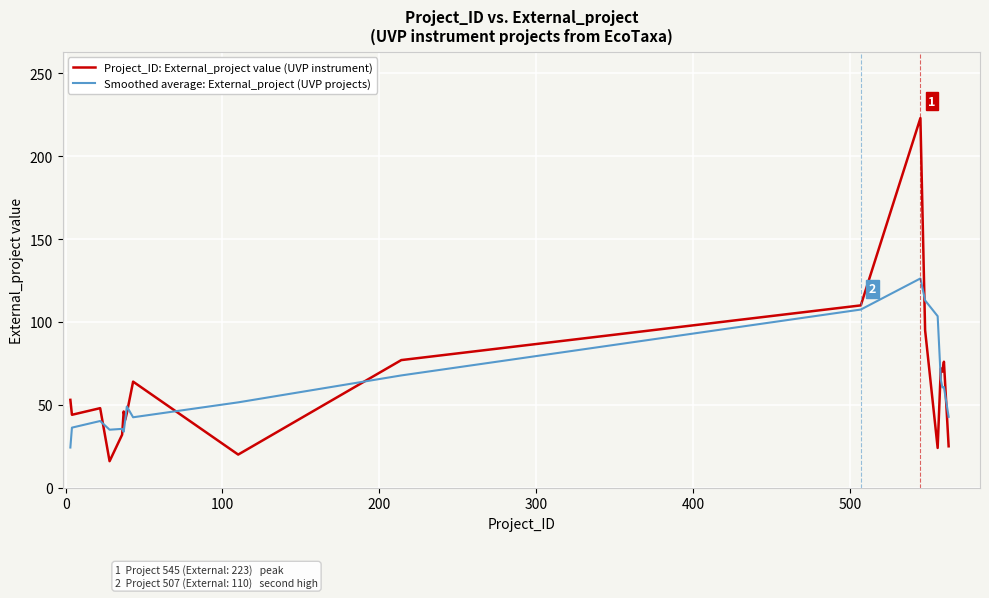

What are all the series names shown in the legend?

Project_ID: External_project value (UVP instrument), Smoothed average: External_project (UVP projects)